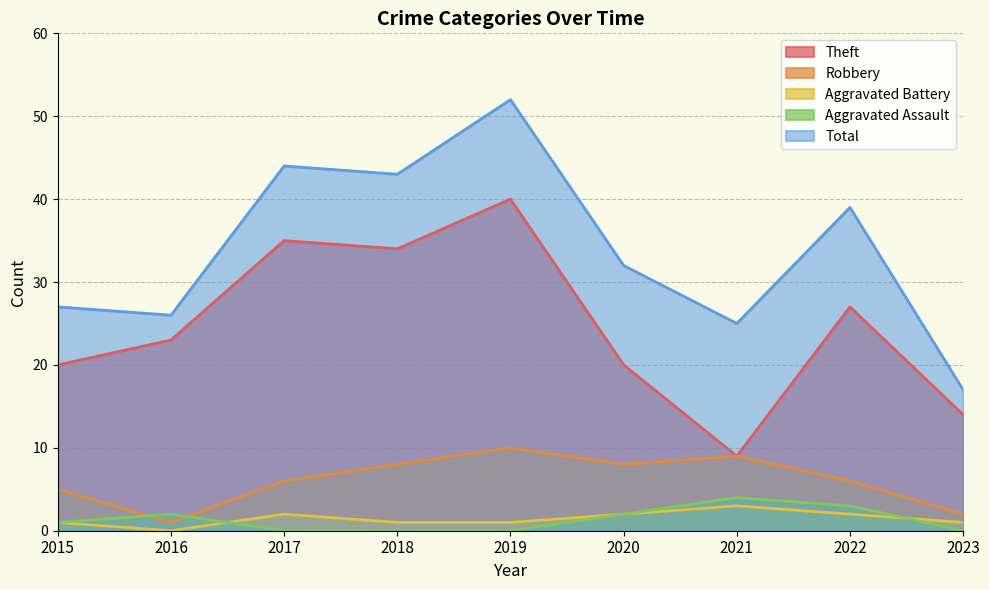

Which series has the largest range (max minus min)?

Total